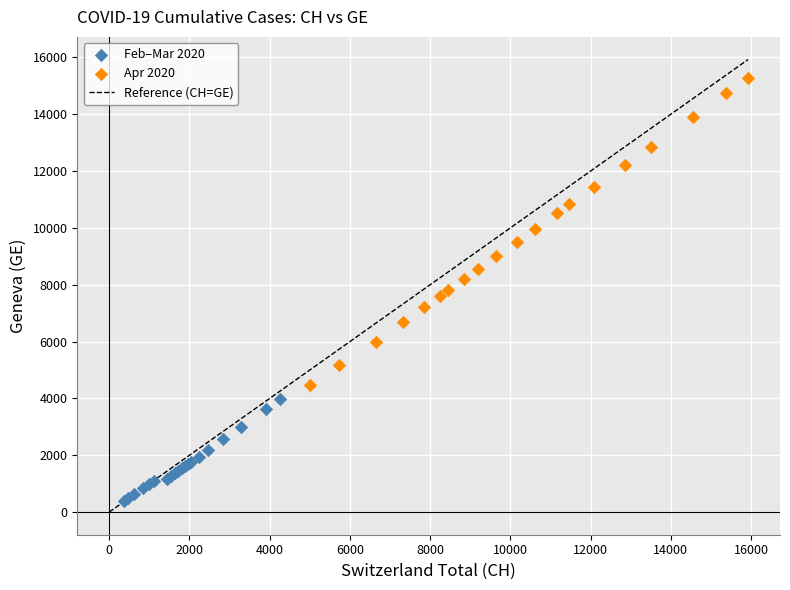

Which series has the largest Y range (max minus min)?

Apr 2020